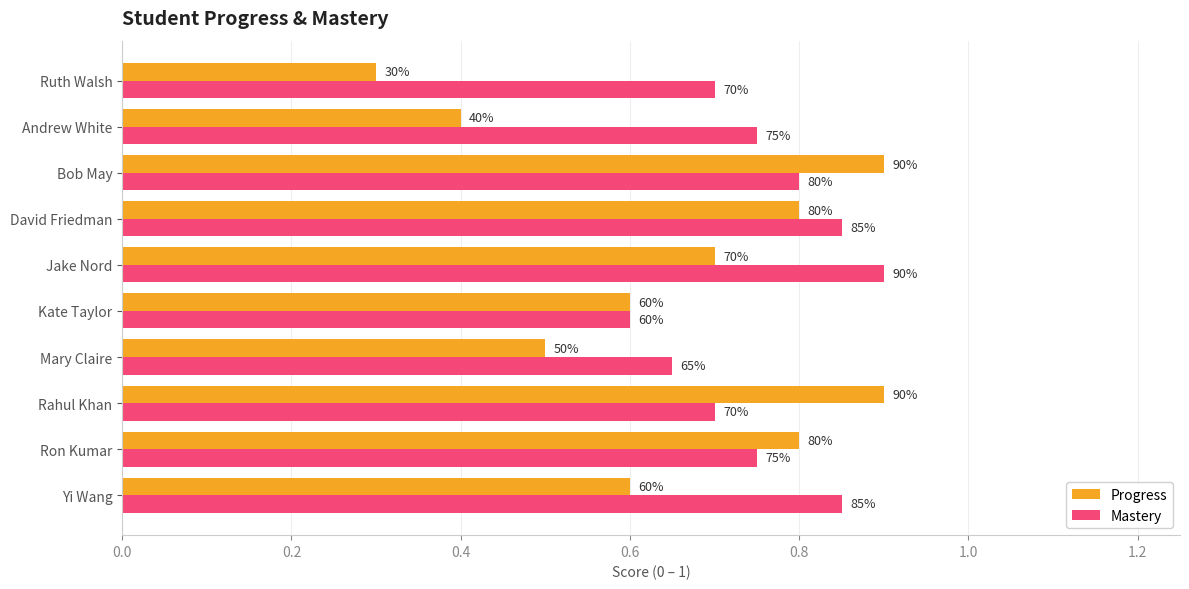

What is the sum of all Progress values?

6.5